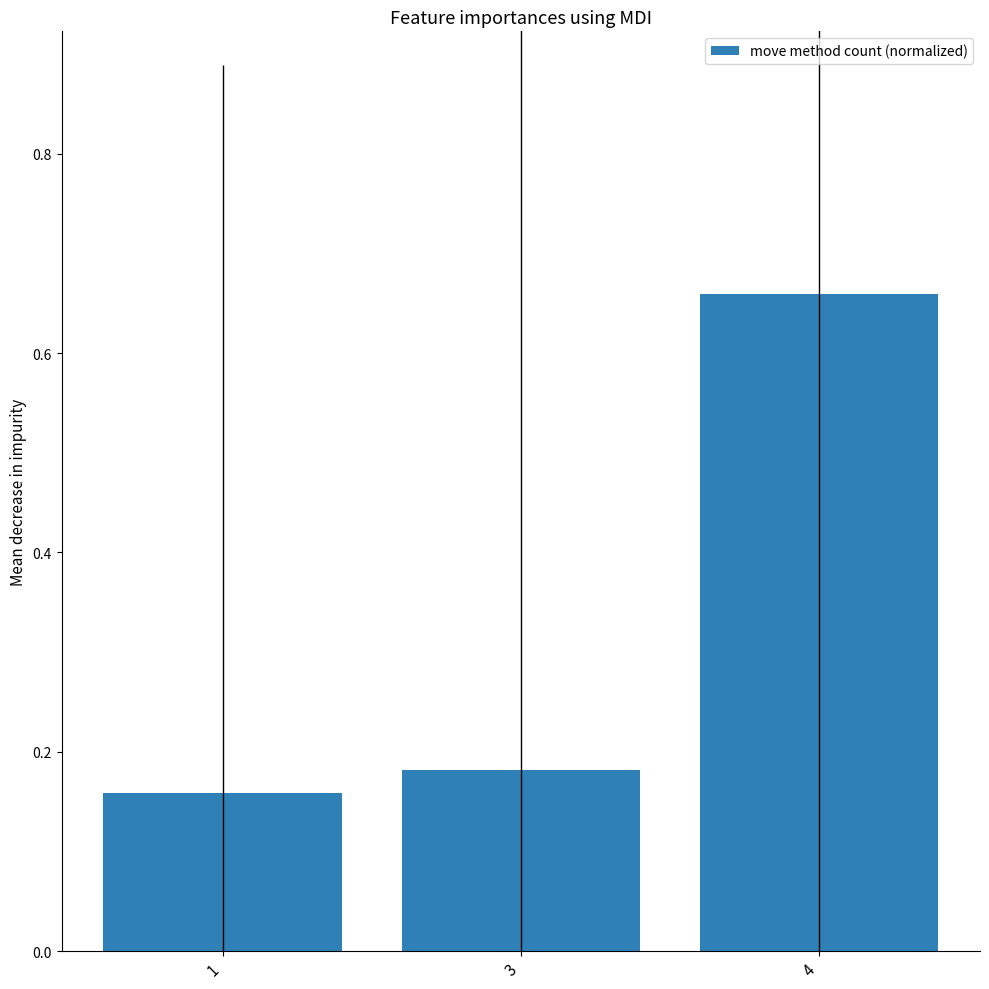

Are the bars grouped side by side (vs. stacked)?

No